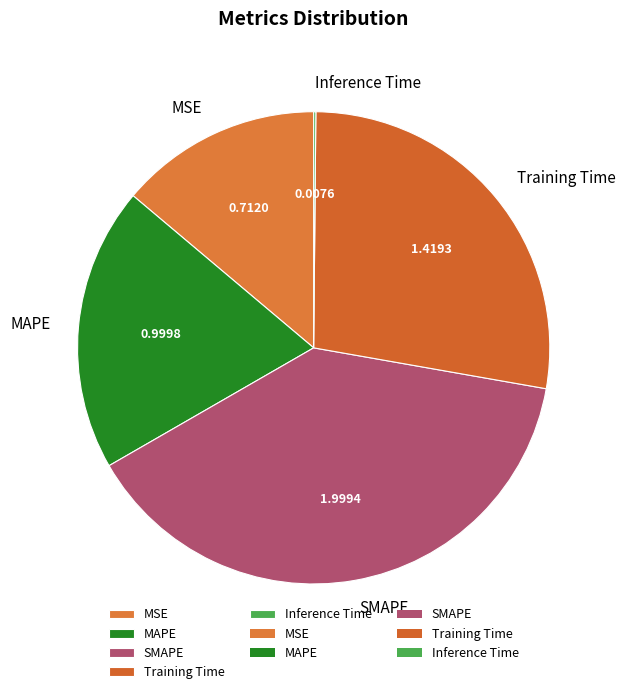

Do MAPE and MSE together represent more than half of the pie?

No